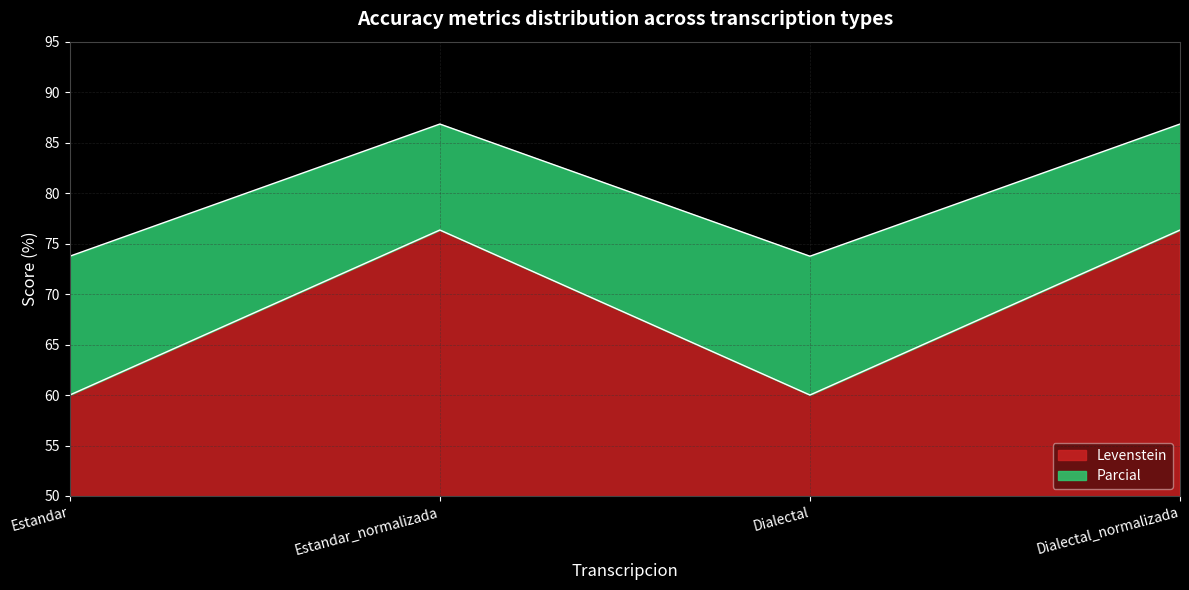

The value of Levenstein at Dialectal_normalizada is 30.7. True or false?

False